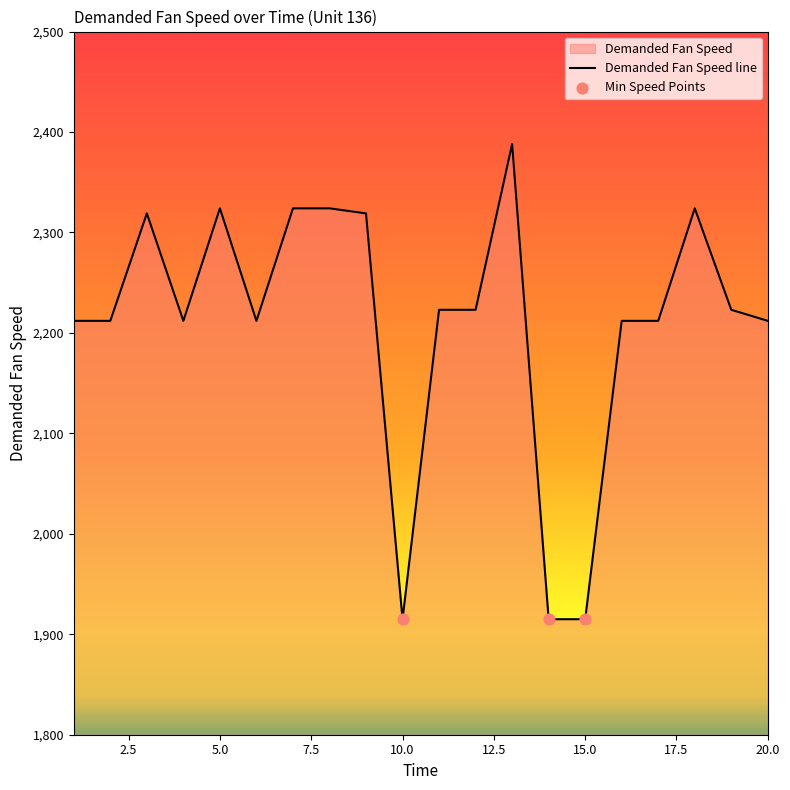

Between 2 and 12, which is larger?

12